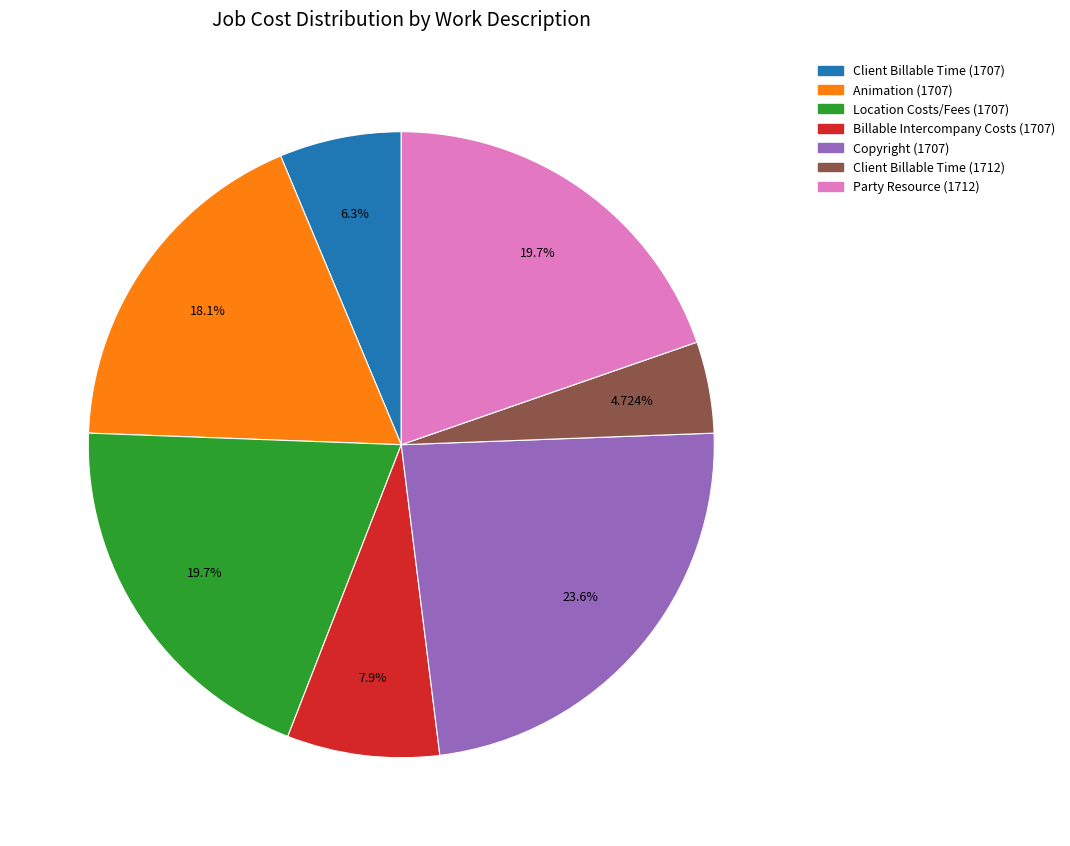

What is the smallest slice in the pie chart?

Client Billable Time (1712)